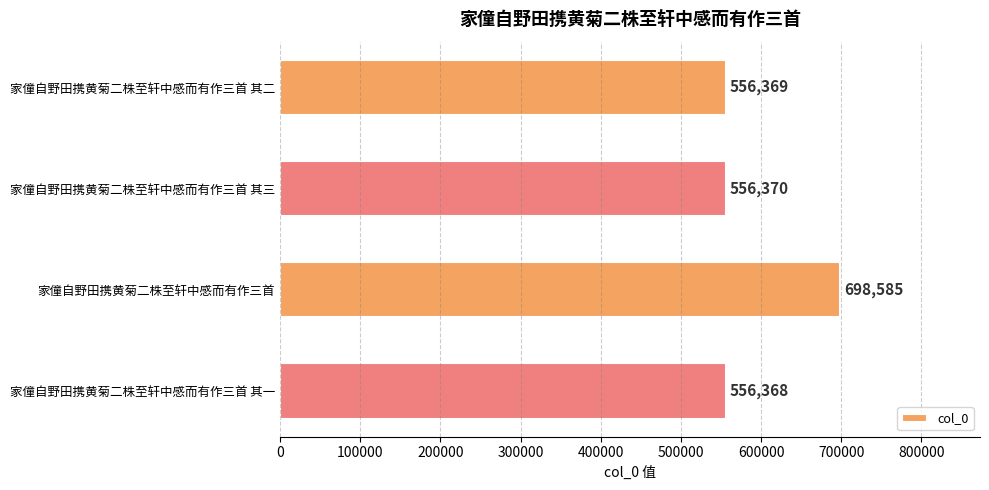

Is it true that the value at 家僮自野田携黄菊二株至轩中感而有作三首 其一 is 274898?

False